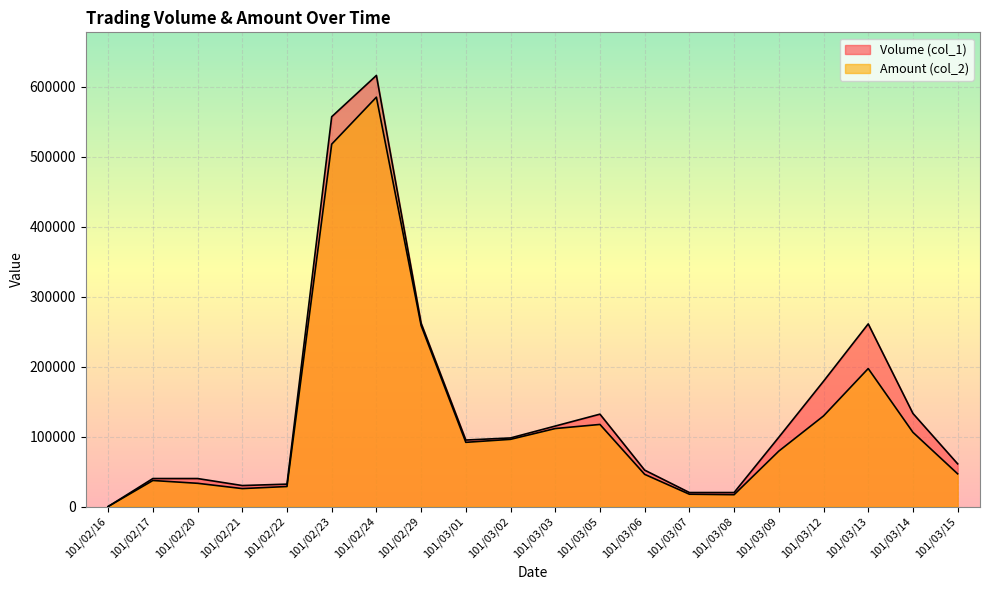

Where is Amount (col_2) nearest to the value 292480?

101/02/29